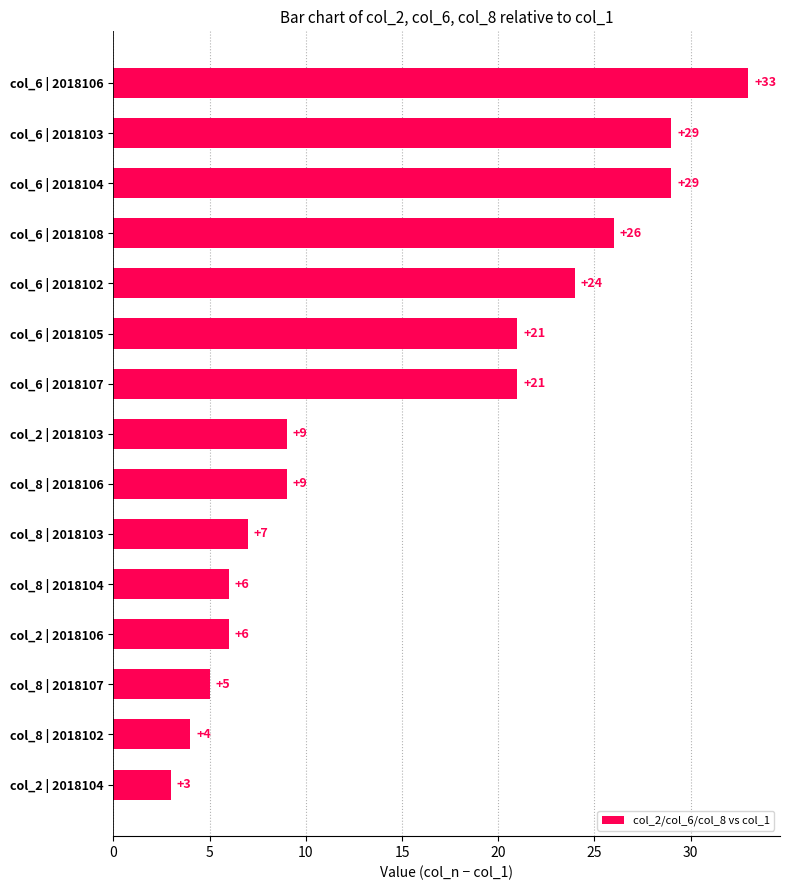

What position from the top is col_2 | 2018106?

12